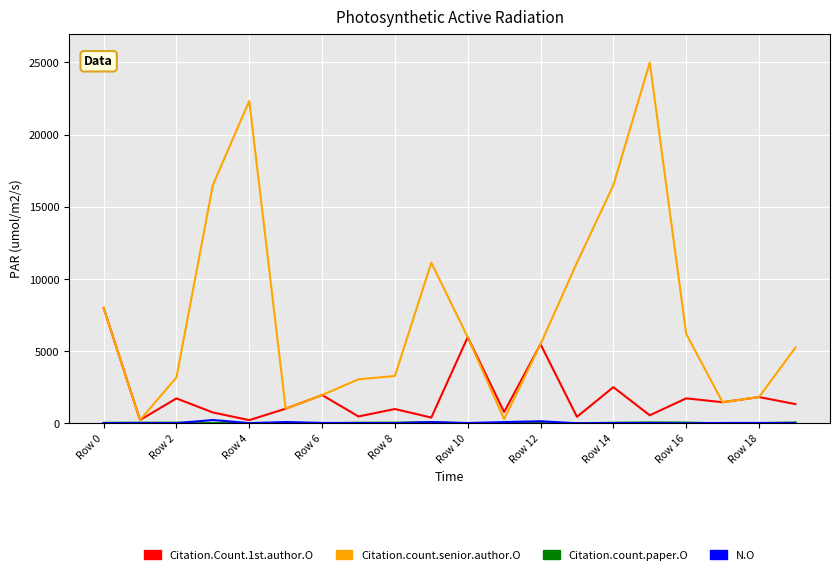

Which series has the largest total across all categories?

Citation.count.senior.author.O